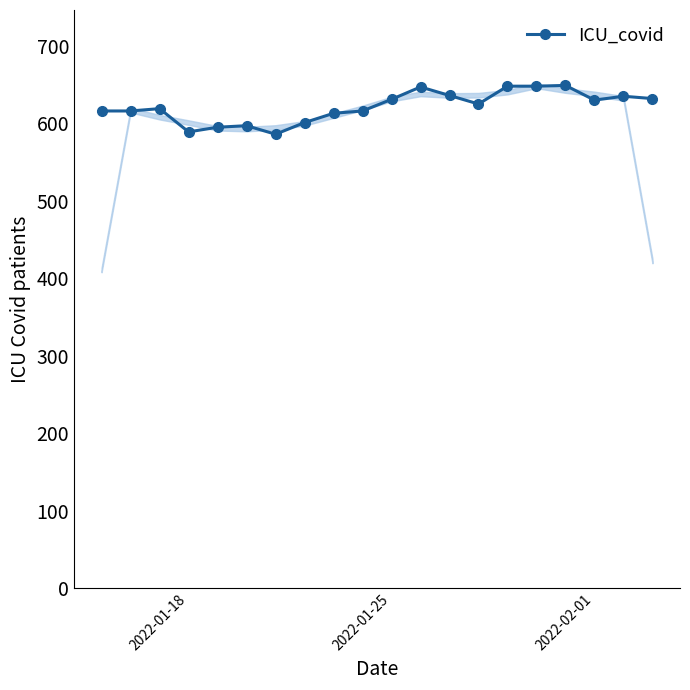

True or false: ICU_covid has more than 1 interior local peaks.

True